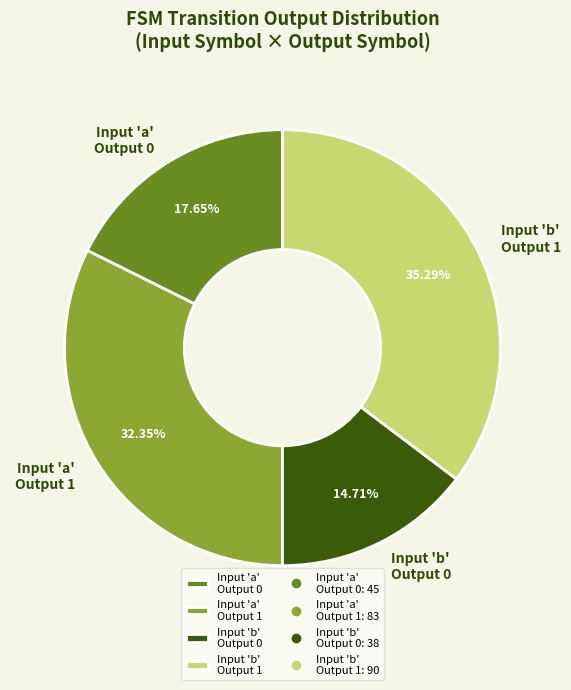

Is there any slice that represents more than half of the pie?

No